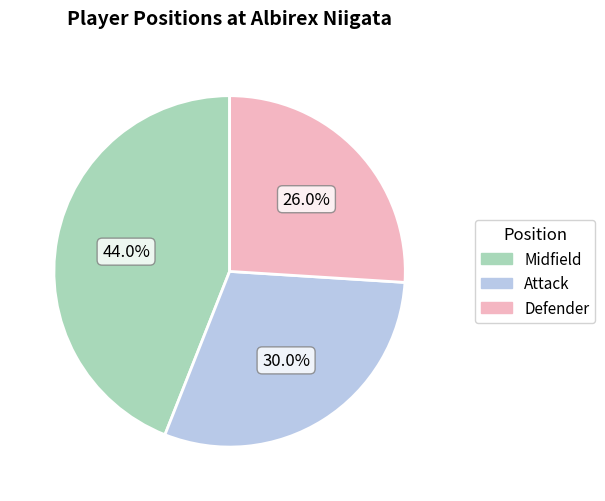

To the nearest percent, what is the difference between the Defender and Attack slice percentages?

4%